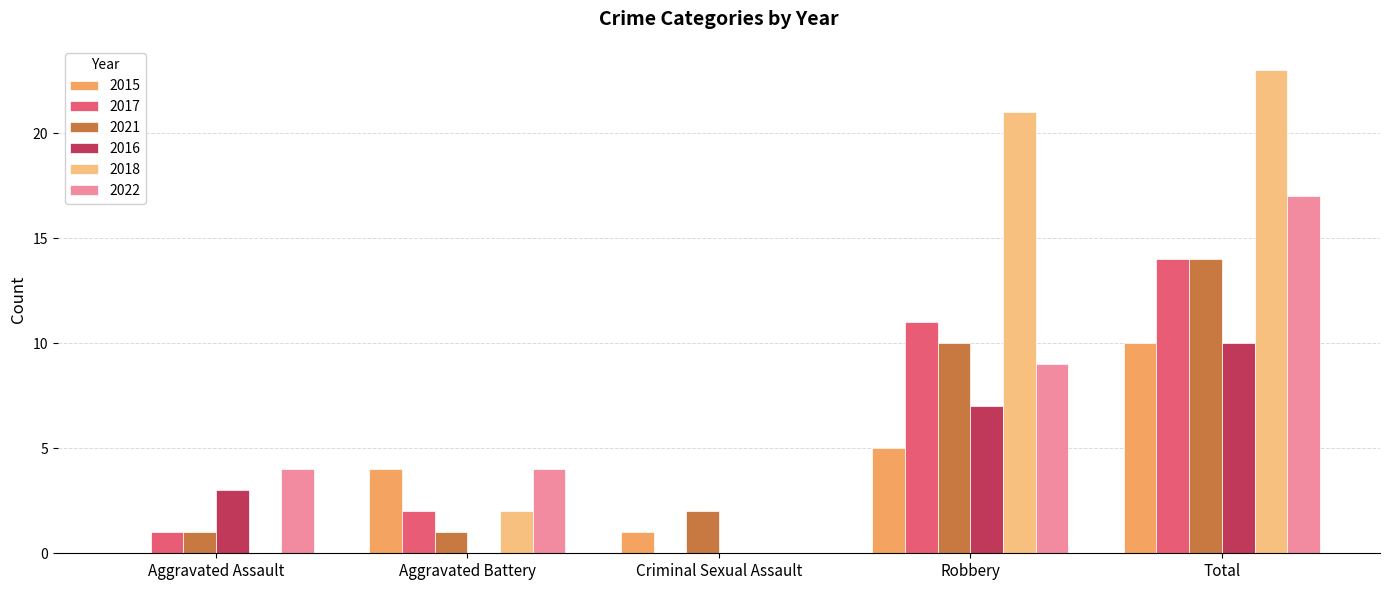

Reading right to left, list all the values displayed in this chart.

2015: 10	5	1	4	0
2017: 14	11	0	2	1
2021: 14	10	2	1	1
2016: 10	7	0	0	3
2018: 23	21	0	2	0
2022: 17	9	0	4	4